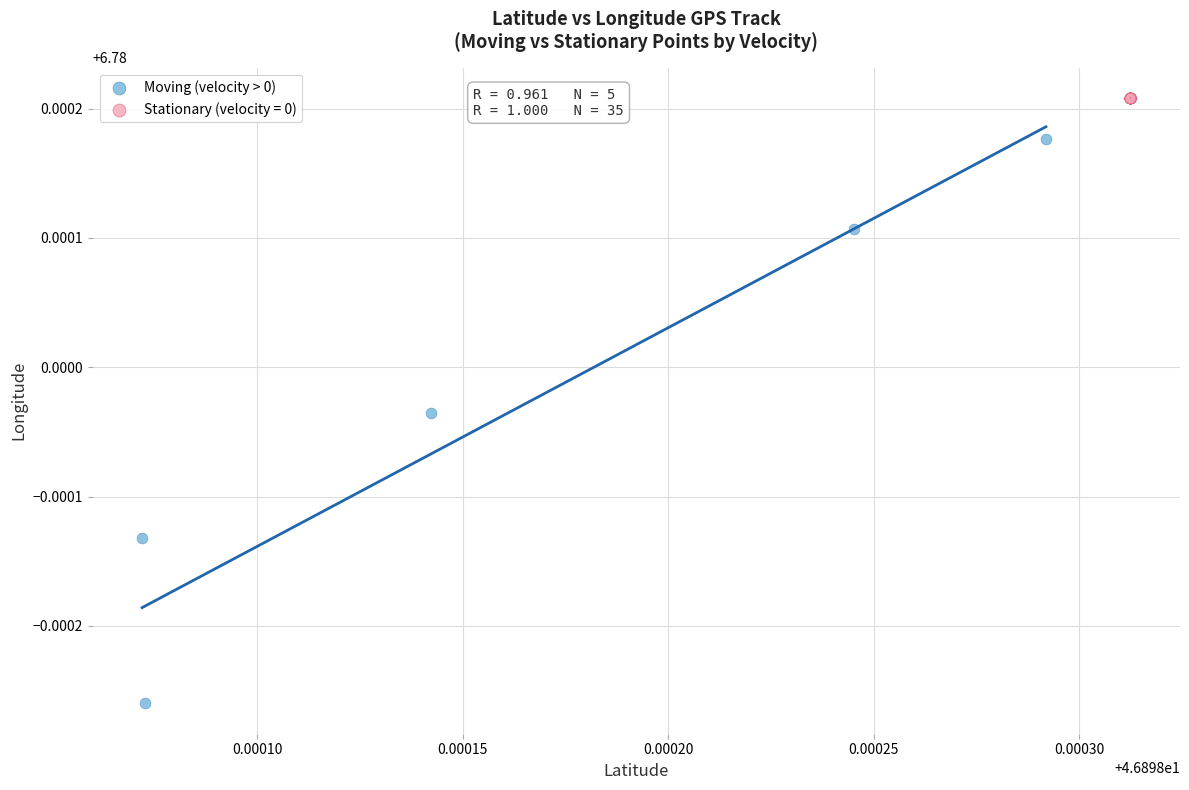

Which series contains the highest Y value?

Stationary (velocity = 0)